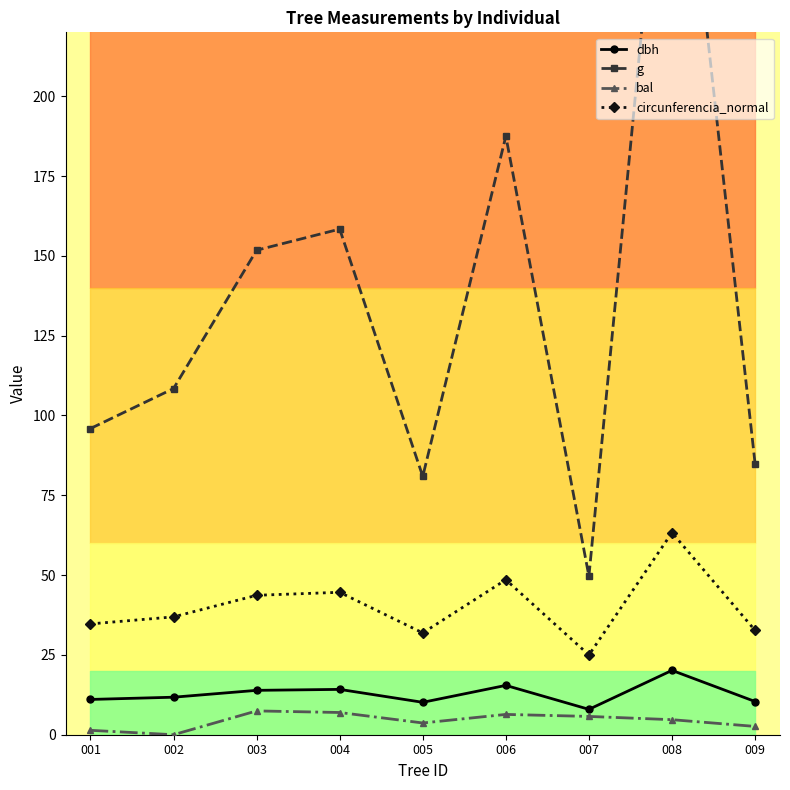

True or false: g and bal intersect in this chart.

False